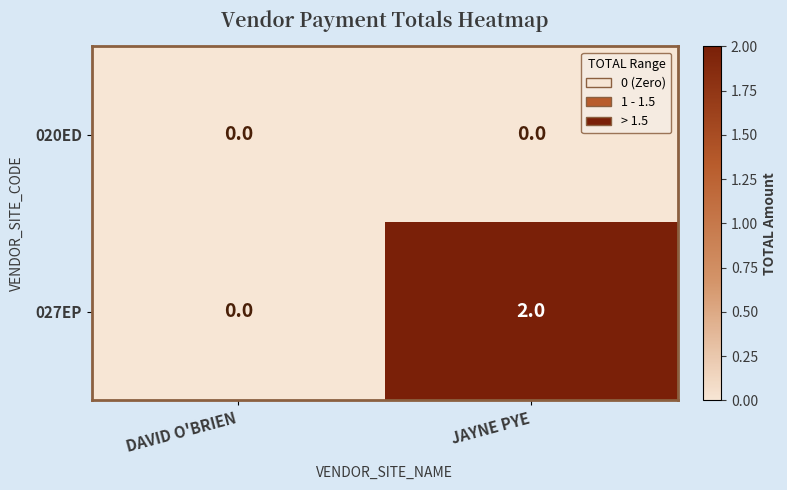

Which category has the highest value in the 027EP series?

JAYNE PYE